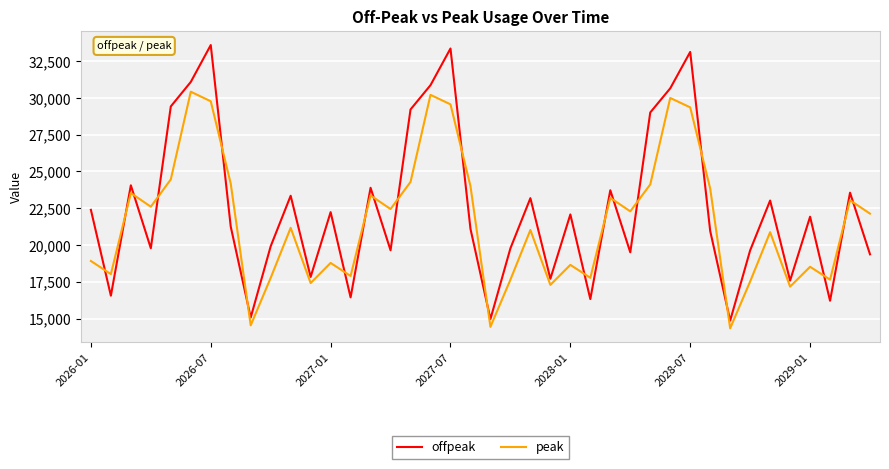

How many lines are shown in the chart?

2